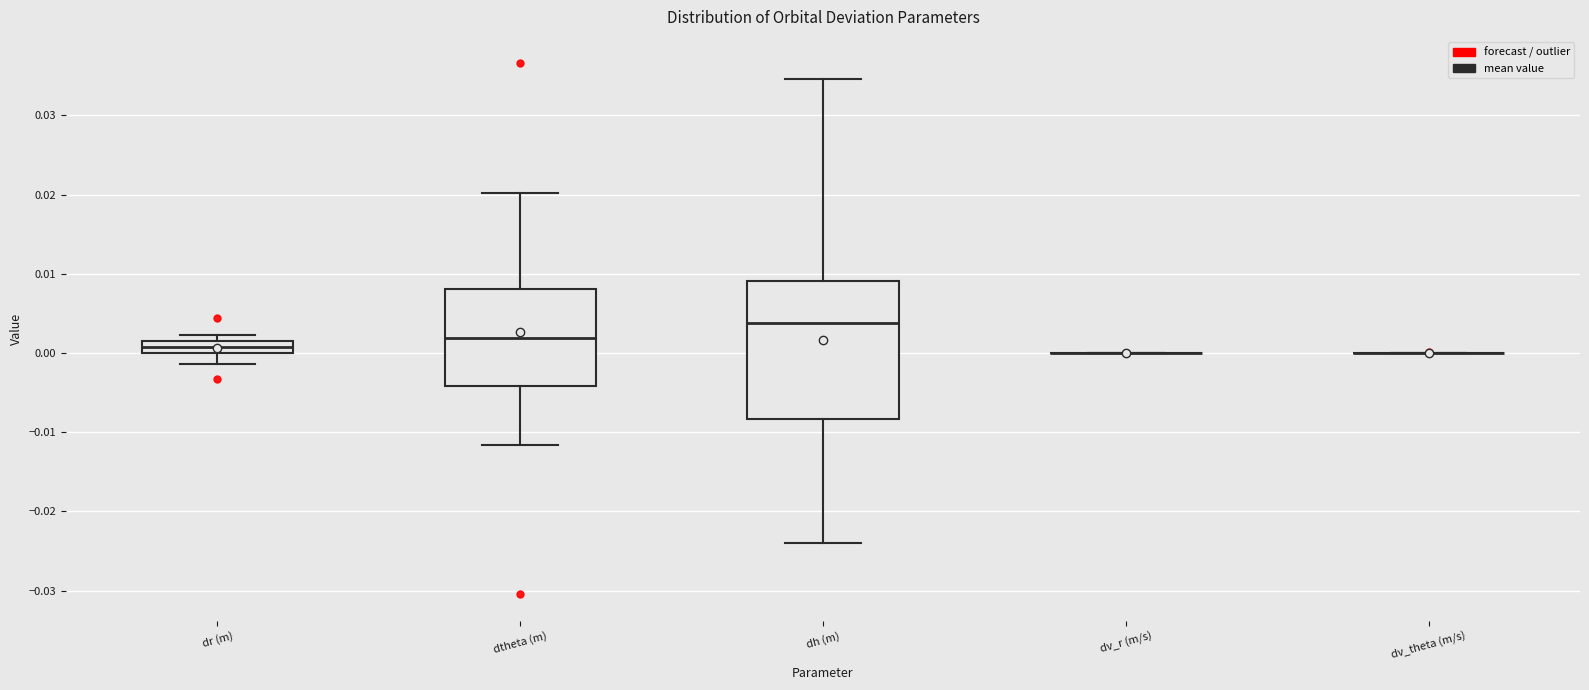

Where is the upper edge of the box for dh (m) on the y-axis? The values are not printed on the chart, so give them approximately, as read against the axis.

0.009